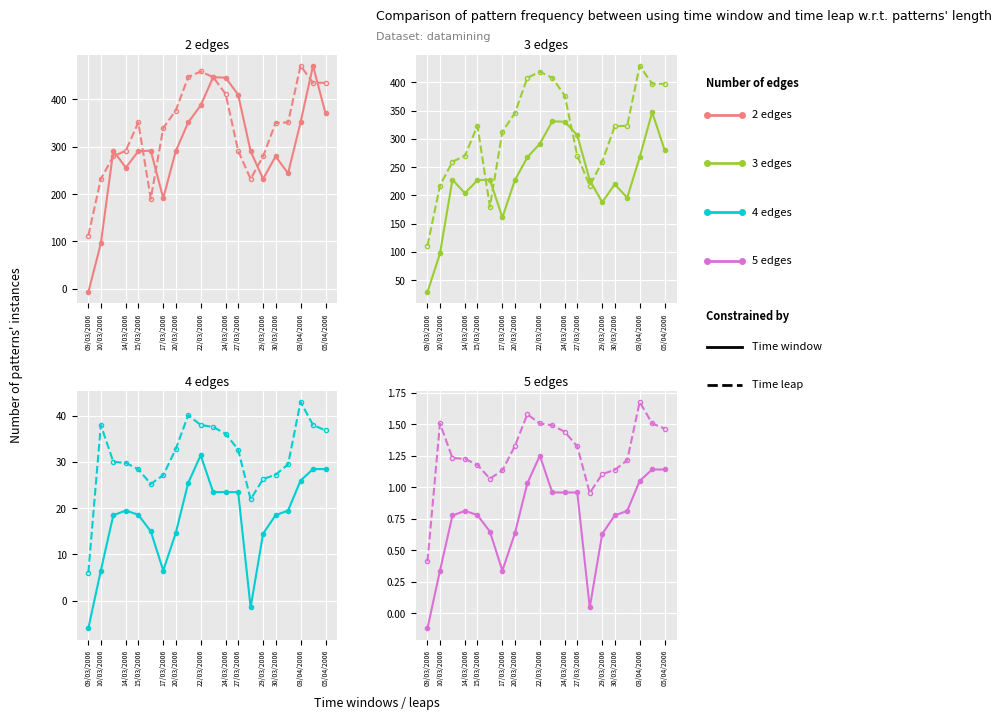

The value of Time leap at 05/04/2006 is 1.5. True or false?

True